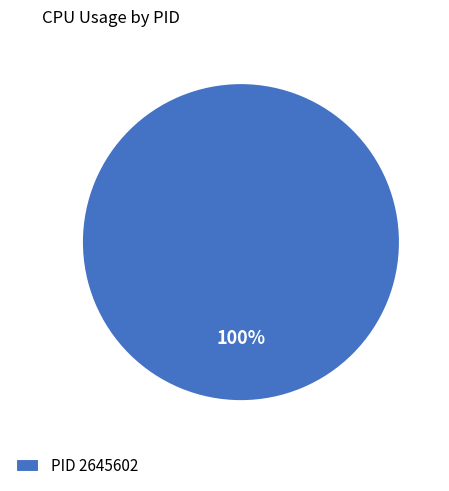

Rank the categories by value from lowest to highest.

PID 2645602